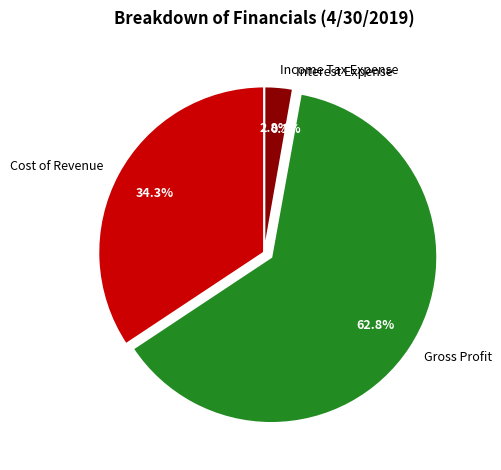

What percentage is NOT represented by Gross Profit?

37.2%